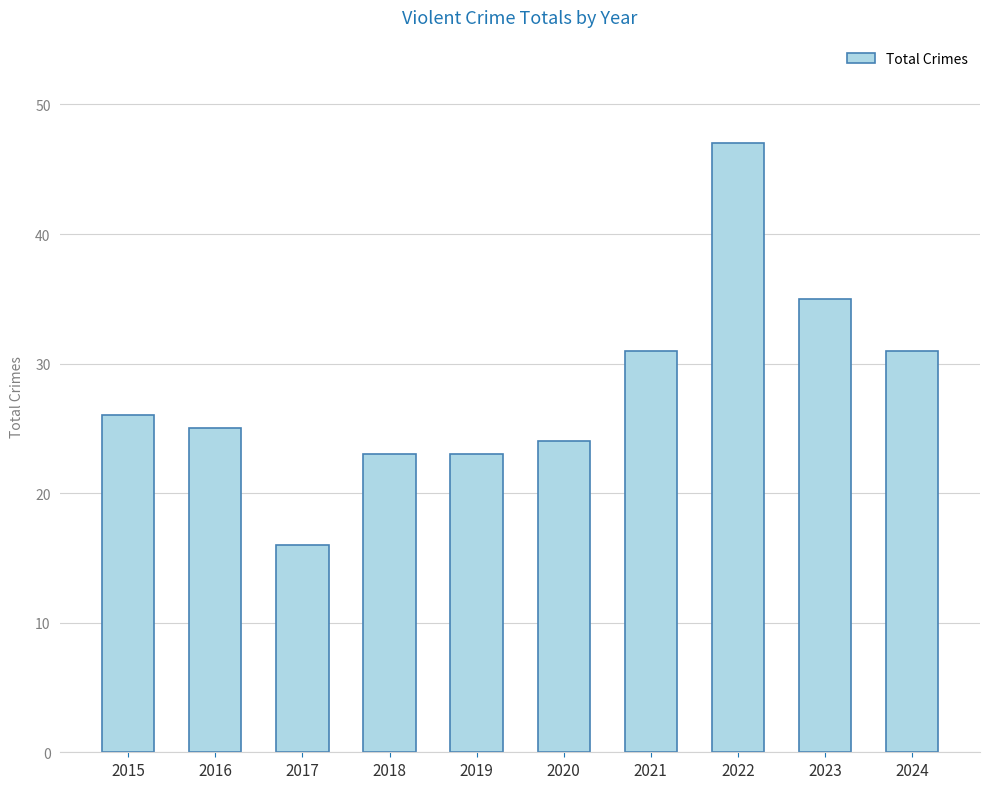

What is the change in value from 2016 to 2018?

-2